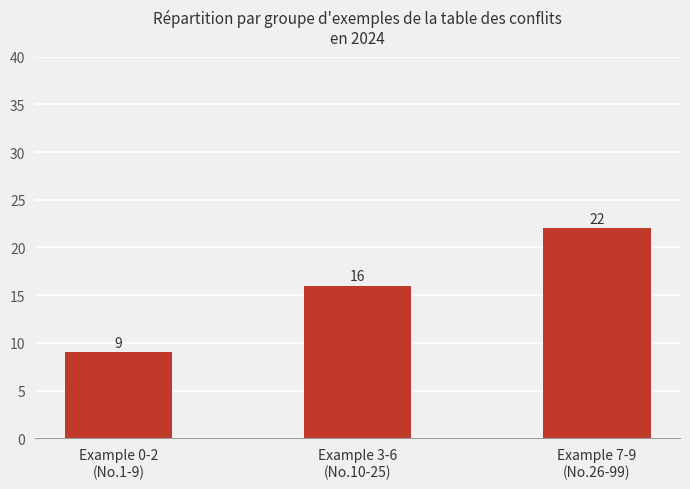

Count the values in the range 9 to 22.

3